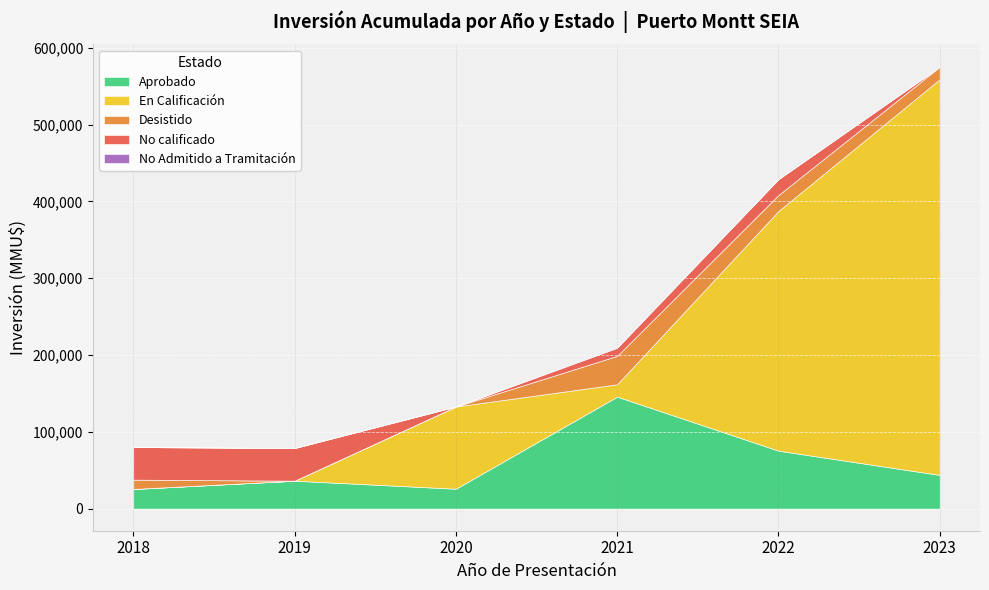

Is the value of En Calificación at 2019 greater than the value of No Admitido a Tramitación at 2023?

No